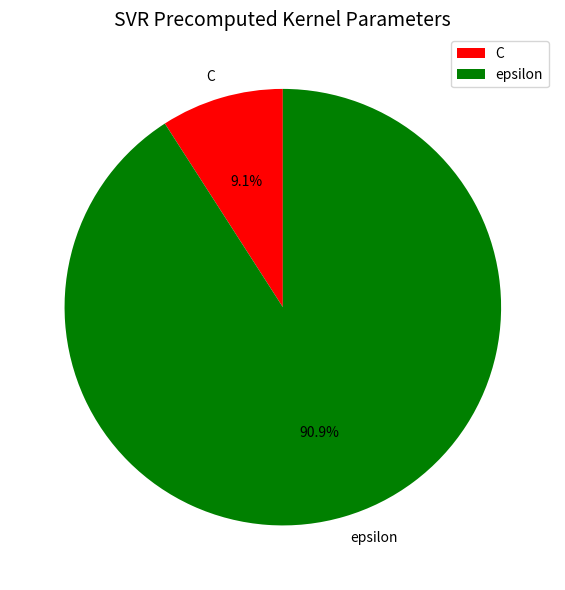

What percentage is the C slice, to the nearest percent?

9%